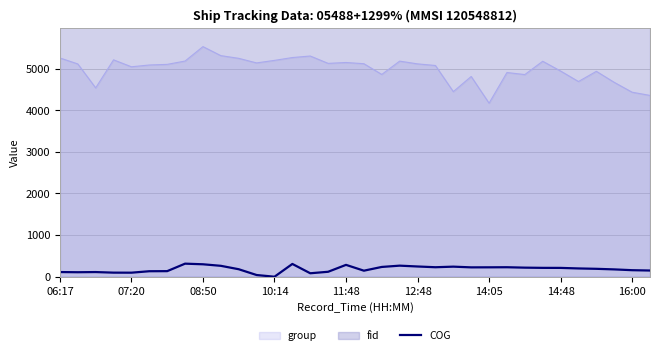

How many values exceed 199?

16